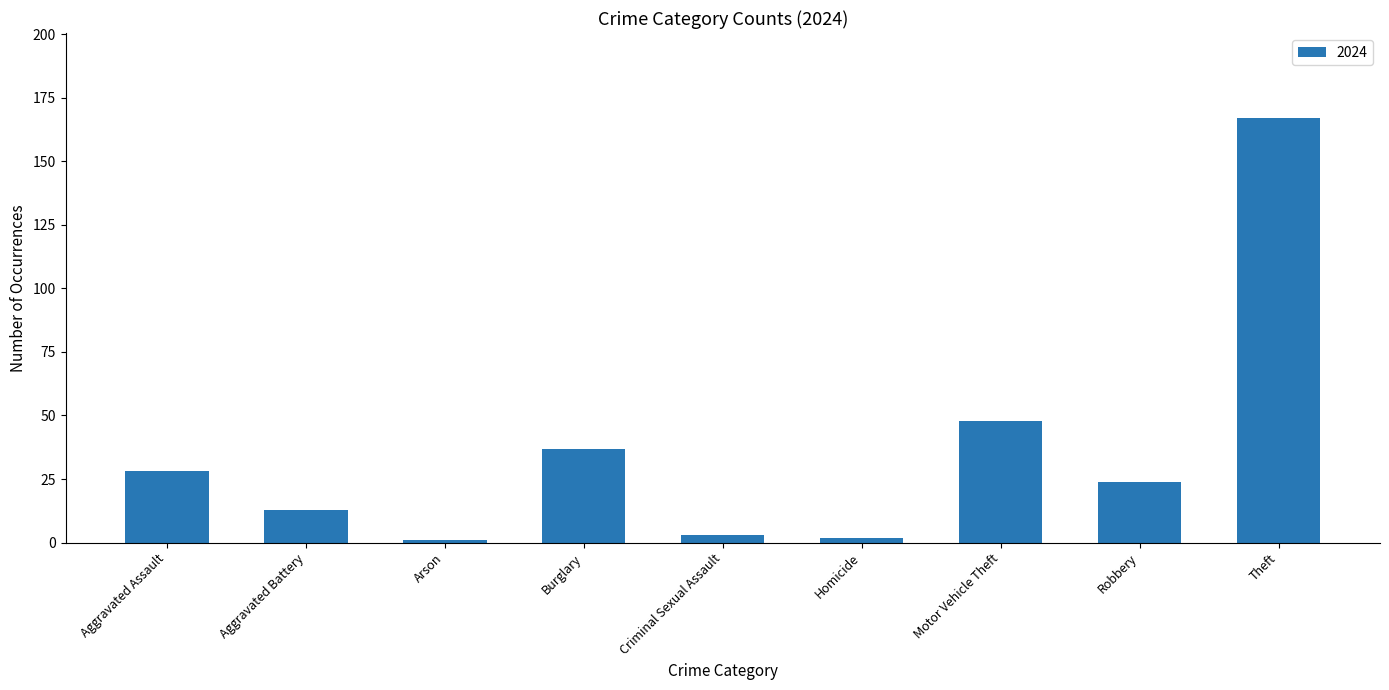

The chart shows a value of 13 at Aggravated Assault. True or false?

False